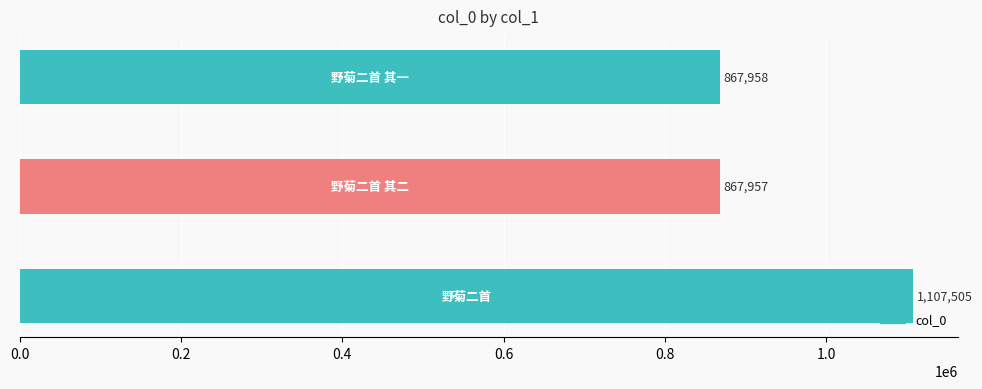

How many bars are there in total?

3